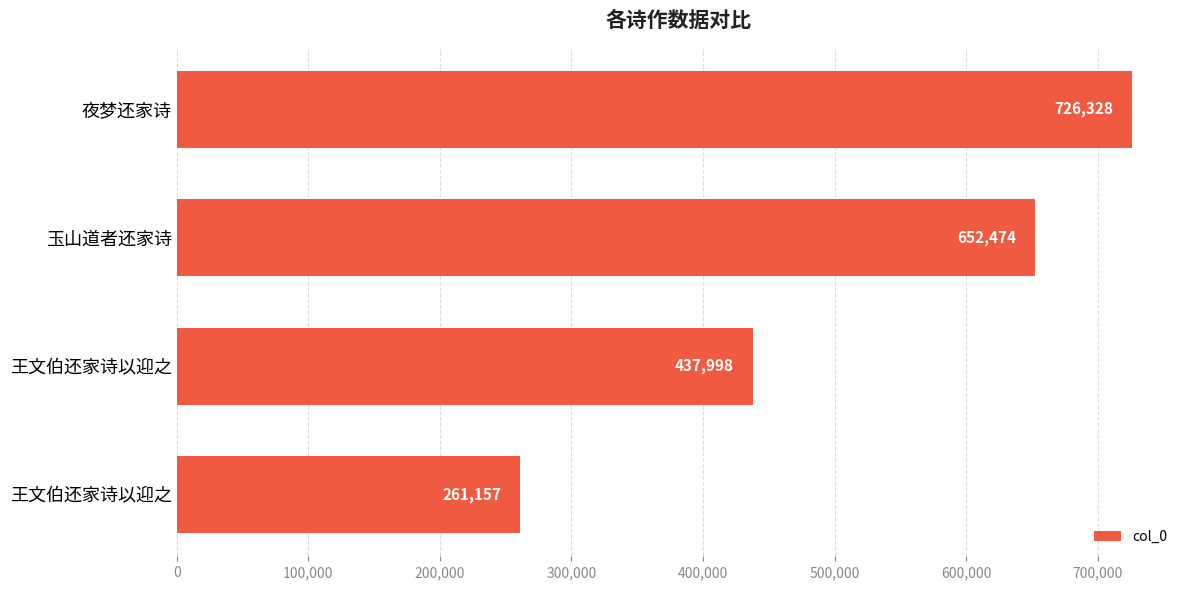

How many distinct data groups are displayed?

1